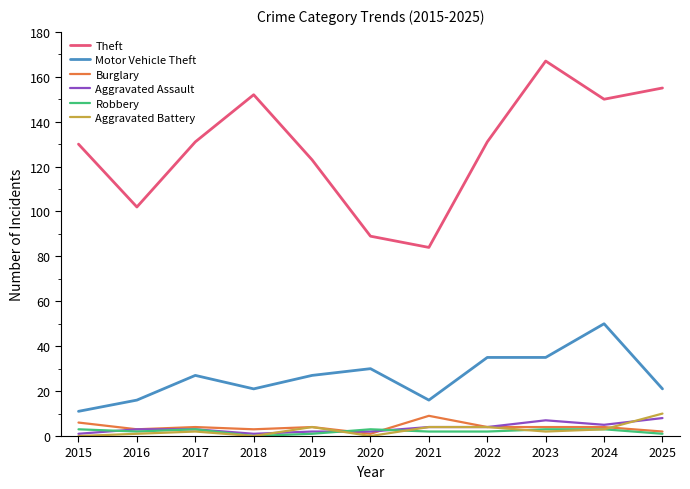

Is the value of Motor Vehicle Theft at 2023 greater than the value of Theft at 2021?

No